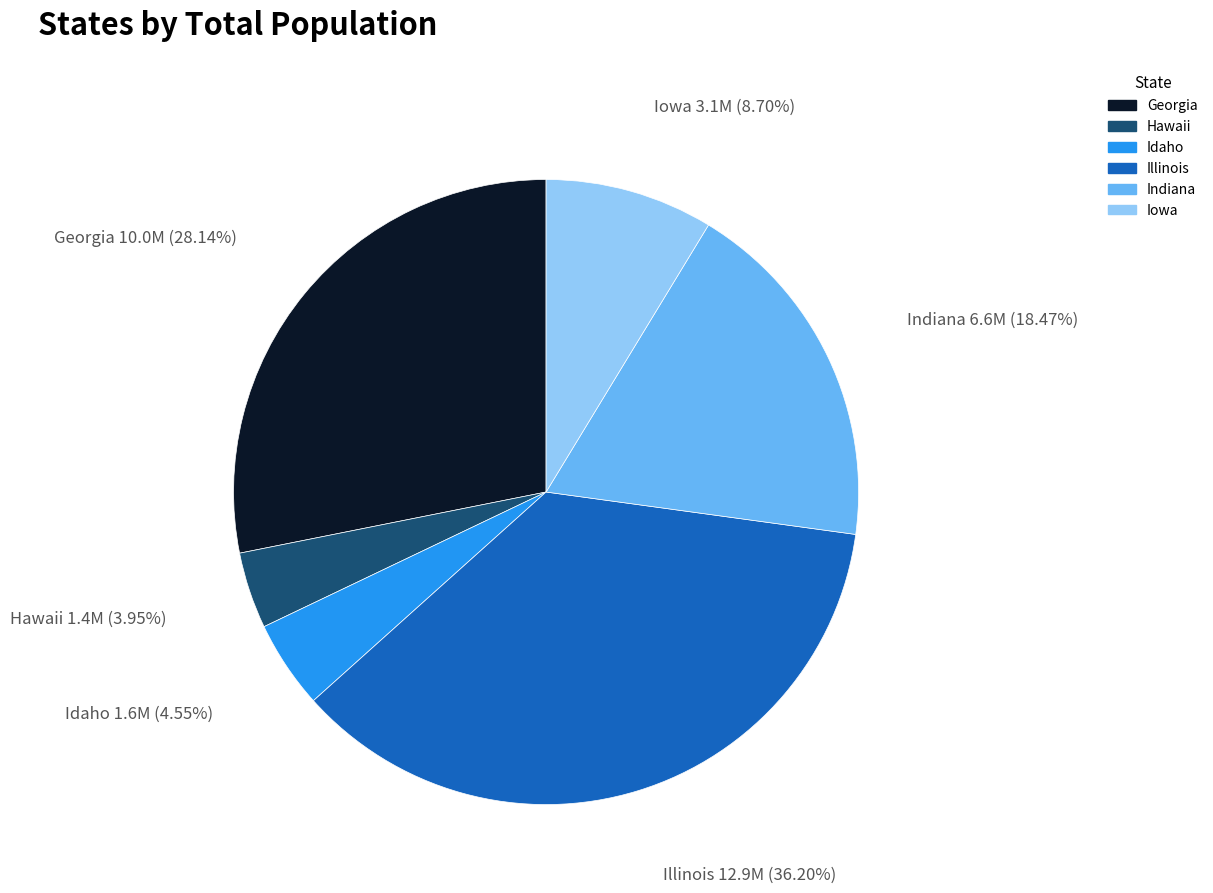

How many segments does this pie chart have?

6